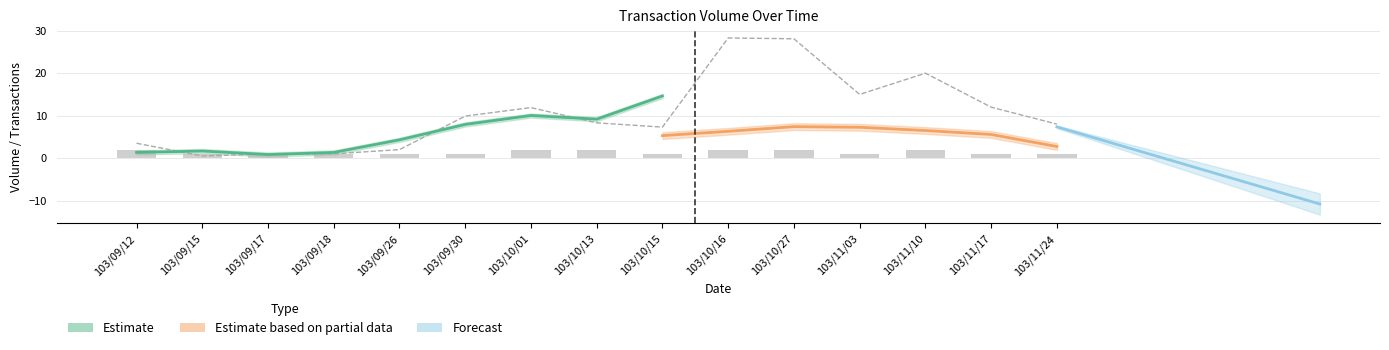

What is the maximum value shown in the chart?

28.3